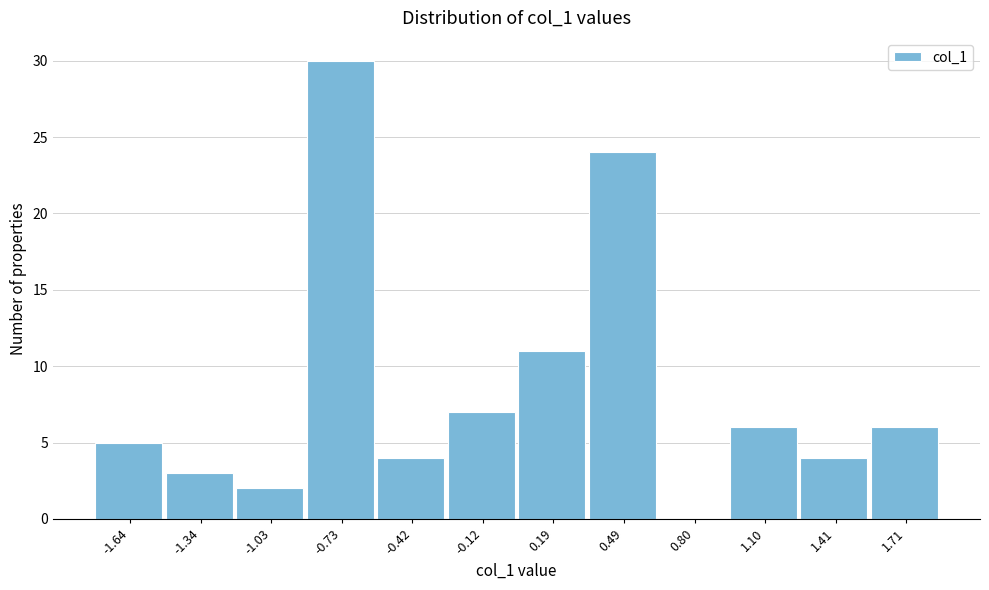

Which range on the x-axis has the tallest bar?

-0.90 to -0.55